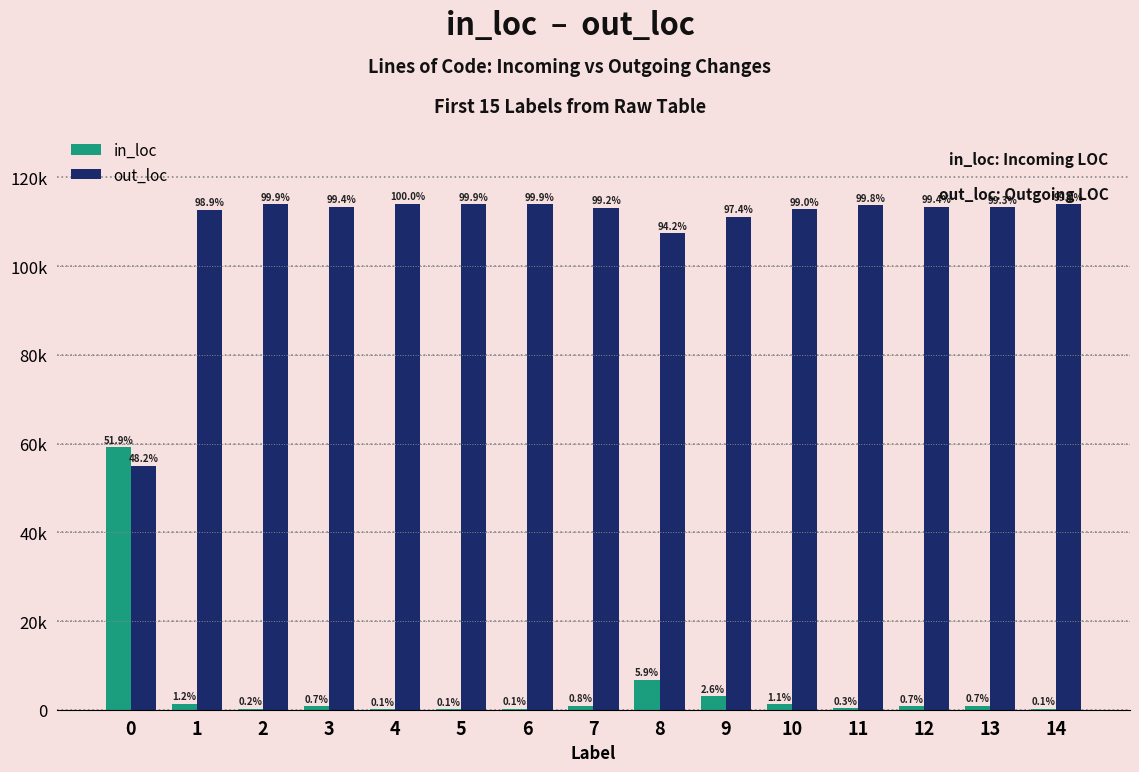

The value of in_loc at 5 is 242. True or false?

False